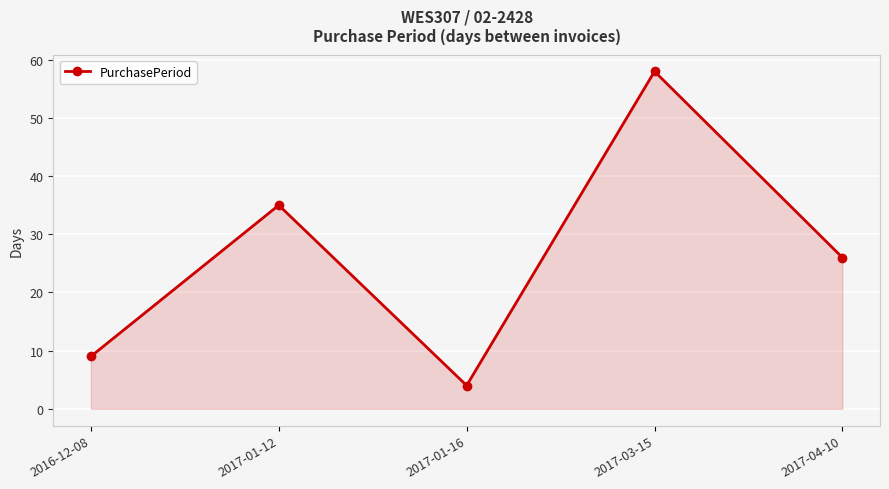

What is the label of the 3rd point from the right?

2017-01-16